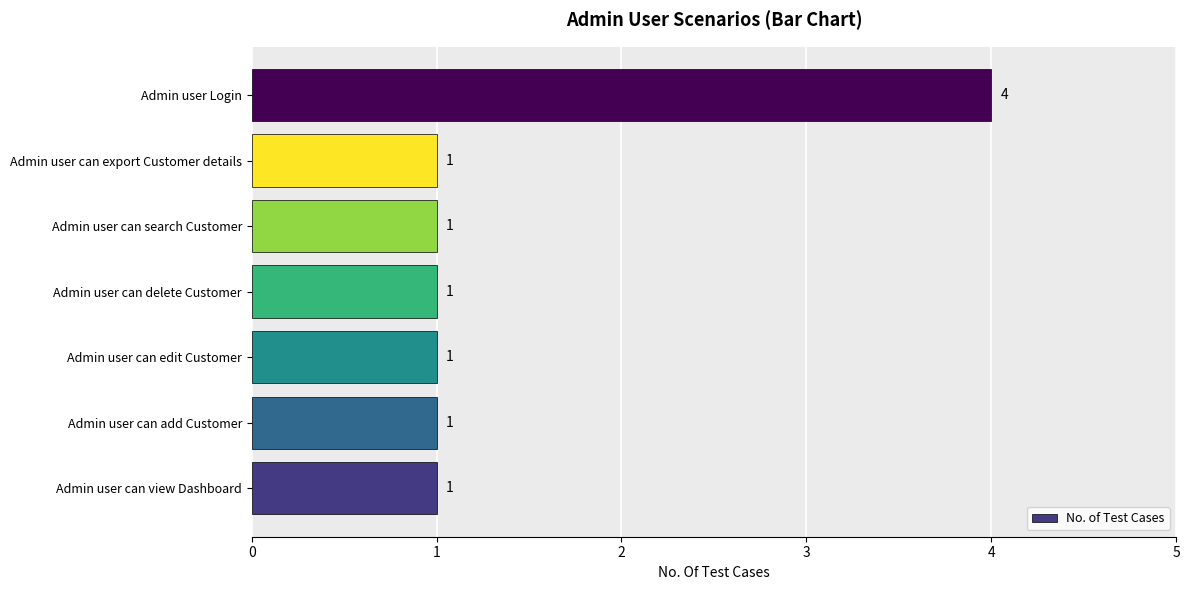

What is the sum of the values at Admin user Login and Admin user can delete Customer?

5